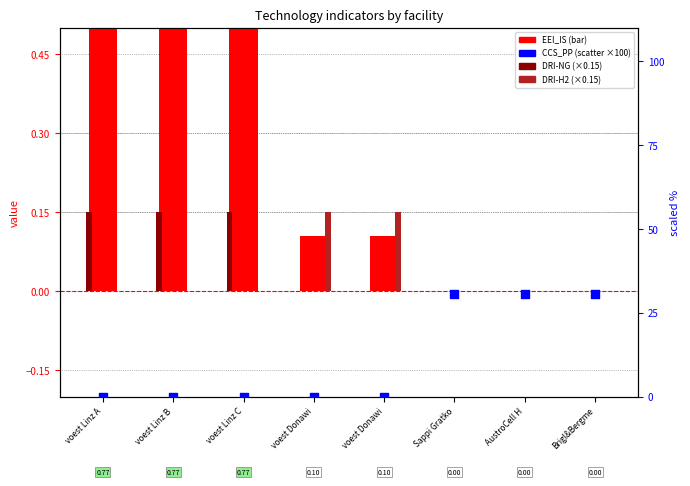

What are all the series names shown in the legend?

EEI_IS, DRI-NG, DRI-H2, CCS_PP